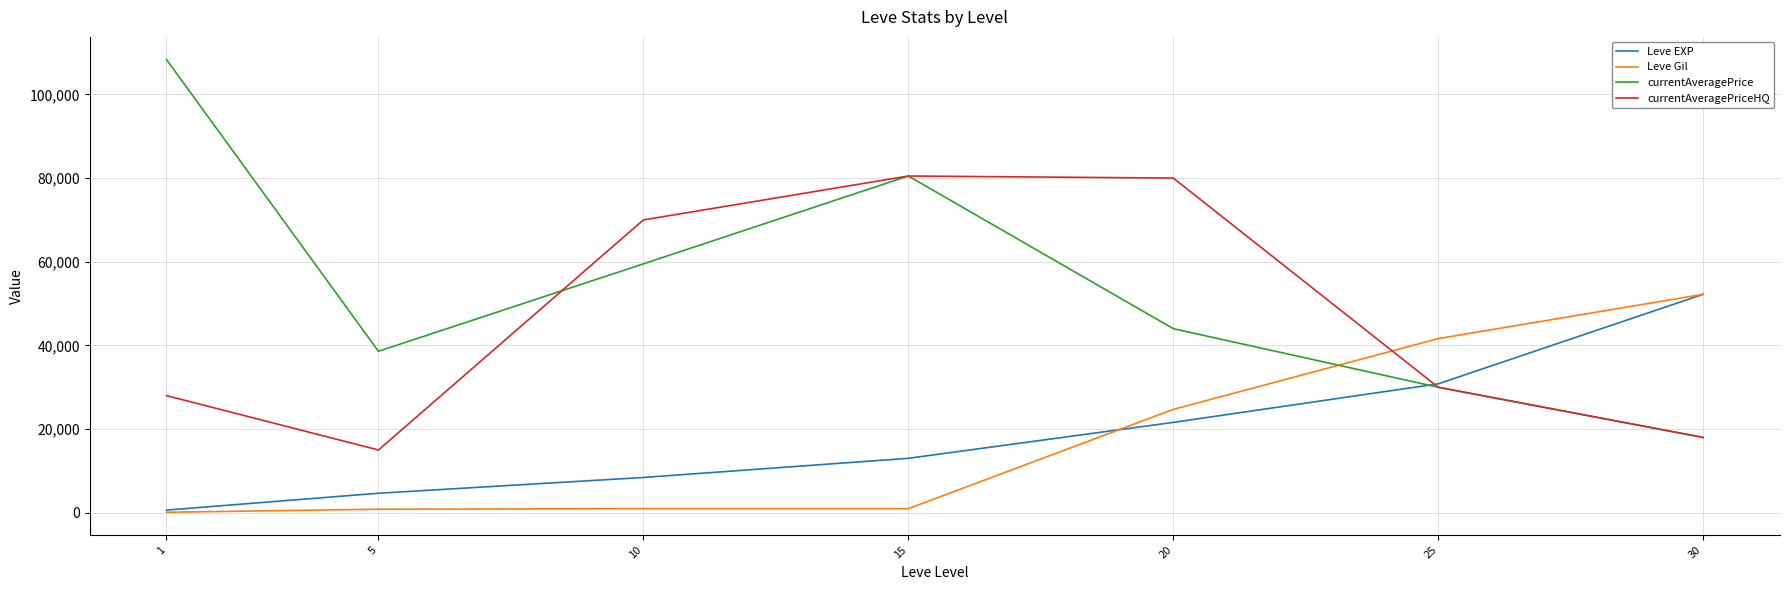

Where is the first local minimum for currentAveragePriceHQ?

5